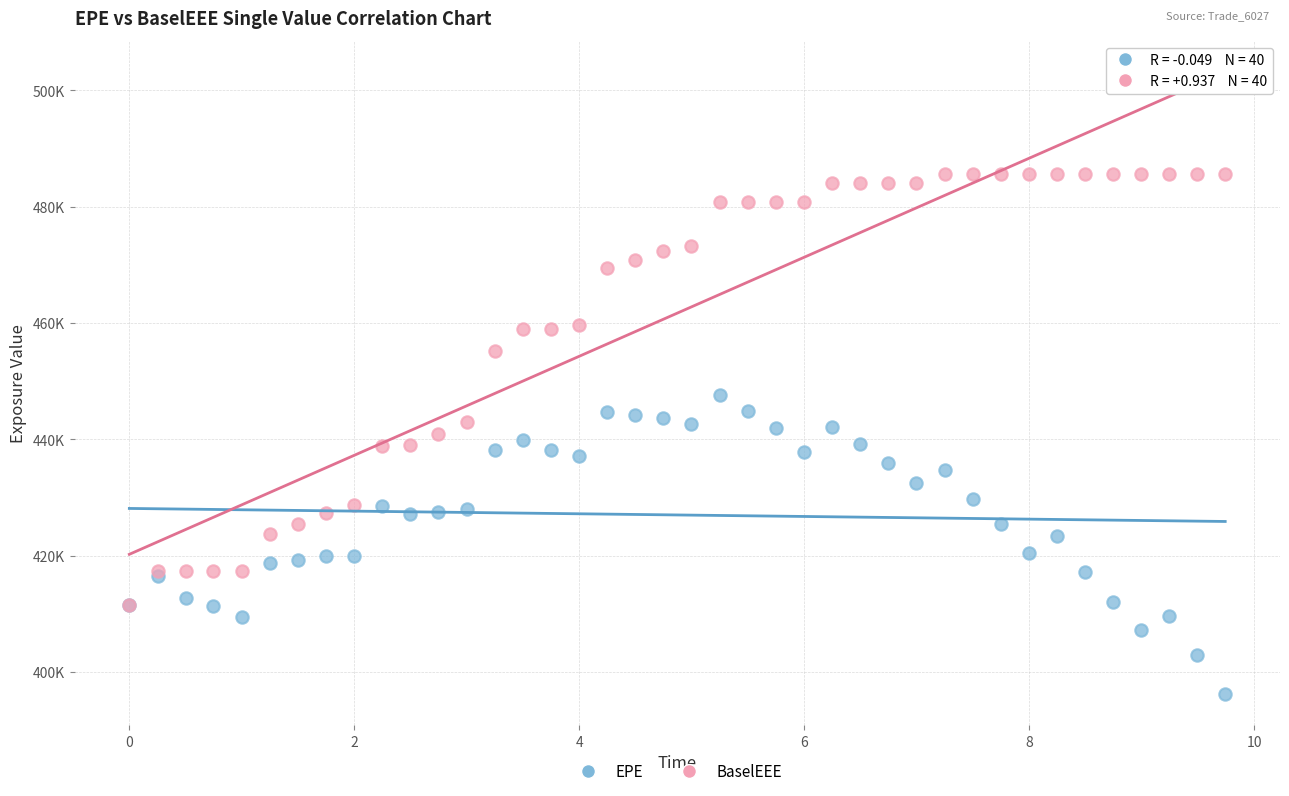

Which series contains the highest Y value?

BaselEEE